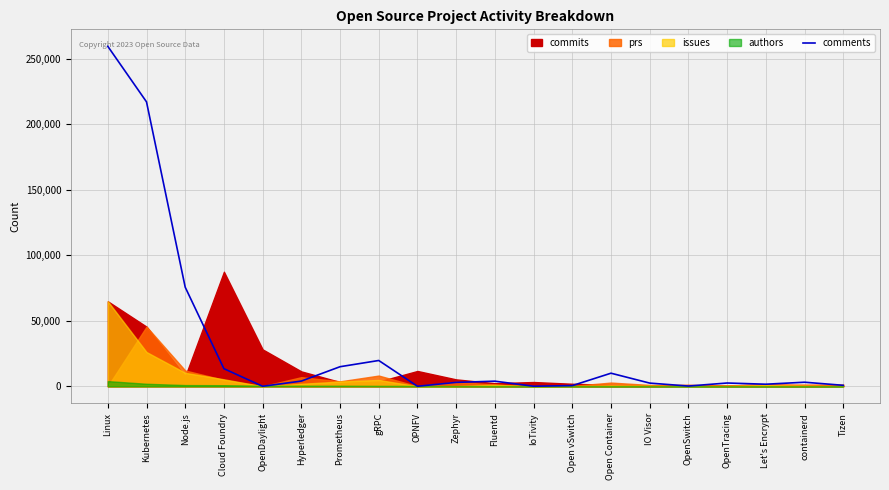

At which category does the chart reach its peak across all series?

Linux